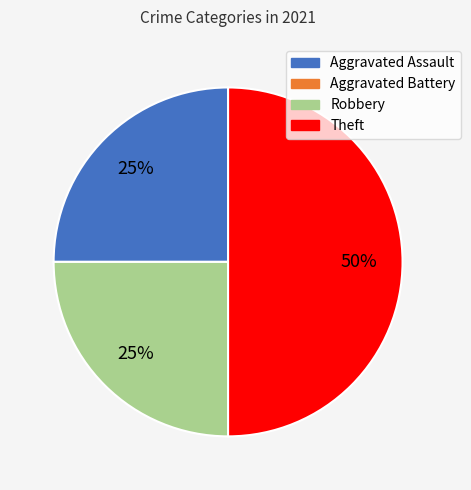

Approximately how many times larger is the value at Theft compared to Robbery?

2.0